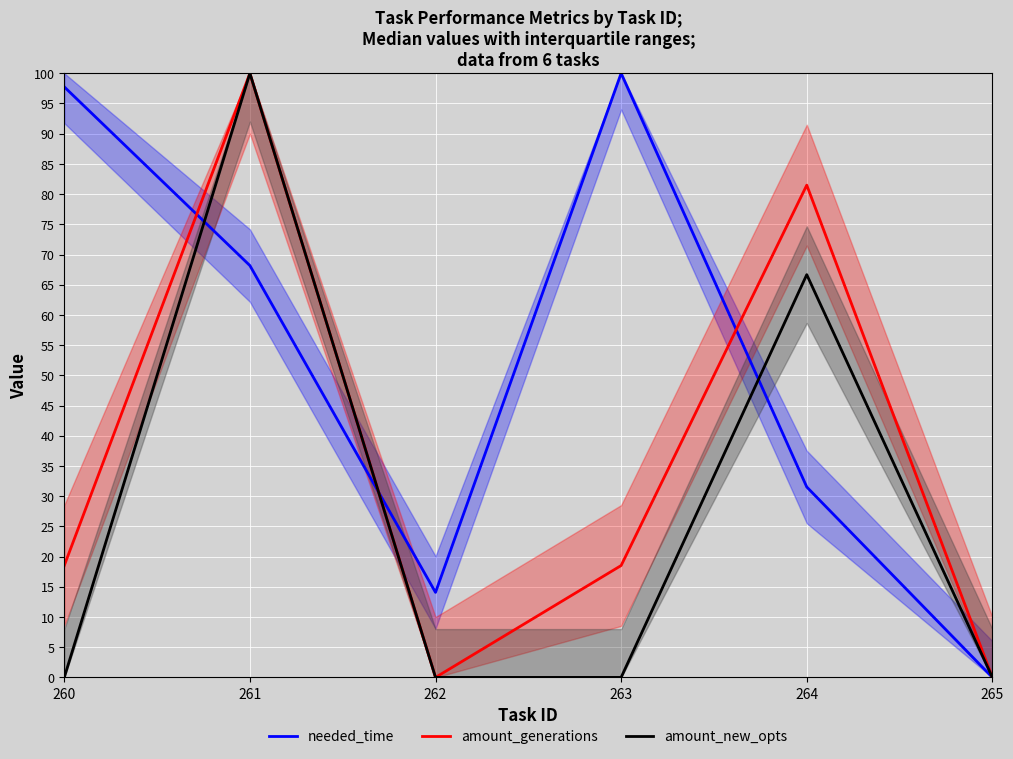

Between which two adjacent categories do needed_time and amount_new_opts first intersect?

260 and 261